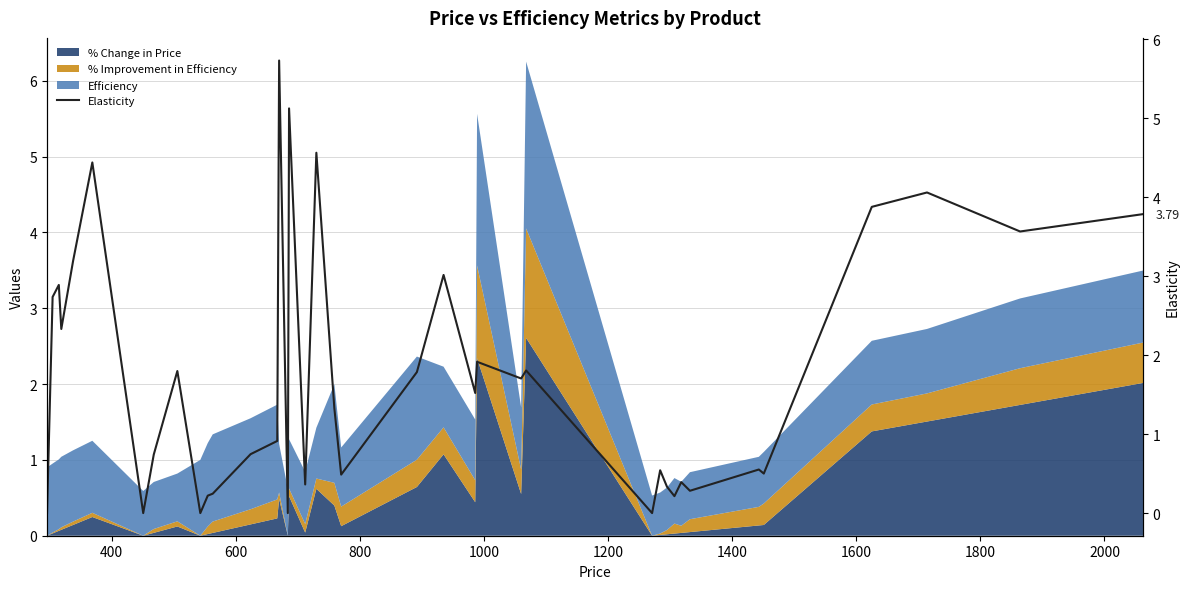

Reading right to left, transcribe all the data shown in this chart.

3.8	3.6	4.1	3.9	0.5	0.6	0.3	0.4	0.2	0.3	0.5	0.0	1.8	1.7	1.9	1.5	3.0	1.8	0.5	1.3	4.6	0.4	5.1	0.0	5.7	0.9	0.7	0.2	0.2	0.0	1.8	0.7	0.0	4.4	3.2	2.3	2.9	2.7	0.0